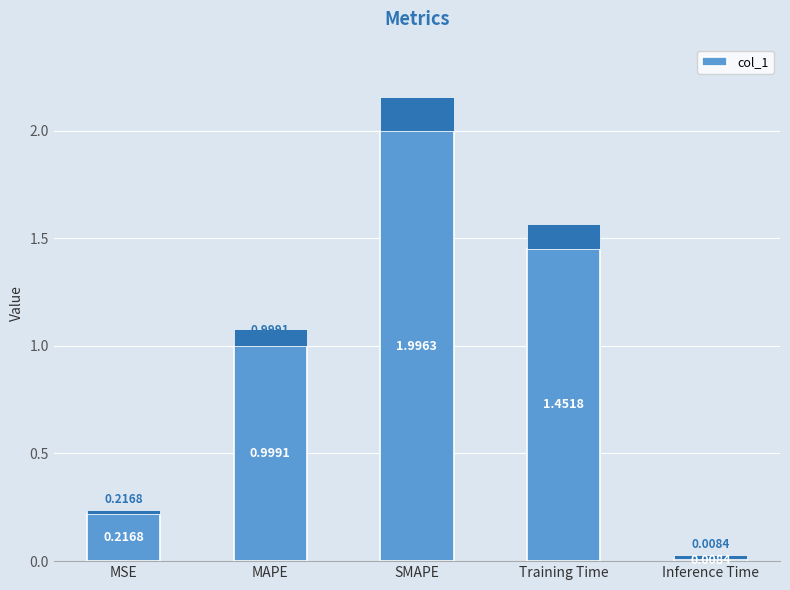

List the labels in order of value, largest first.

SMAPE, Training Time, MAPE, MSE, Inference Time